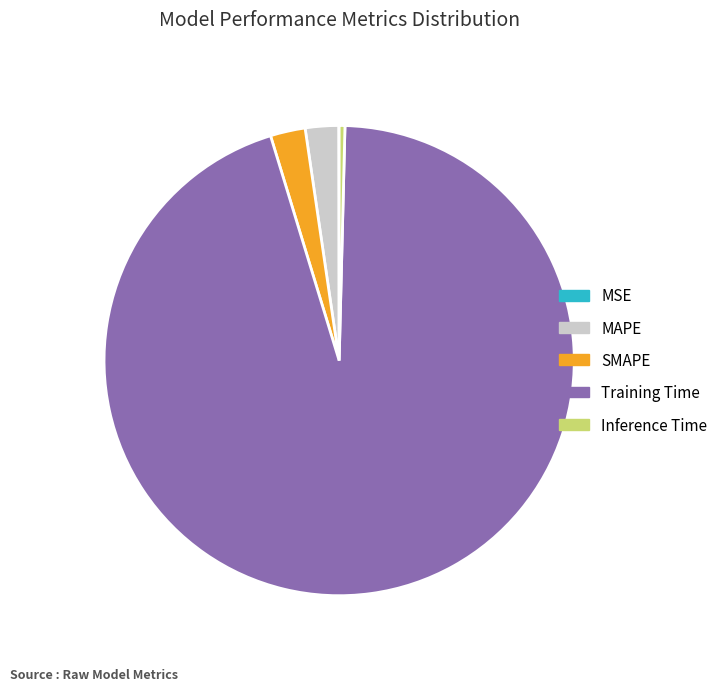

Which has a higher value, Training Time or SMAPE?

Training Time